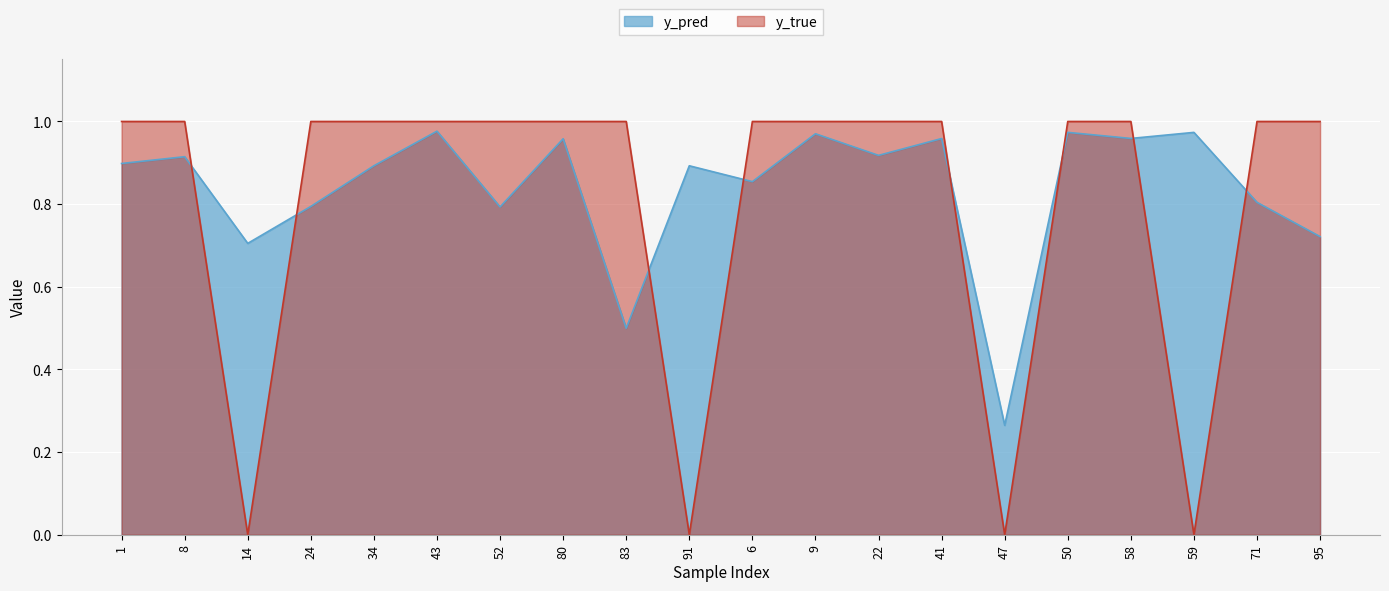

Which category has the highest value across all series?

1